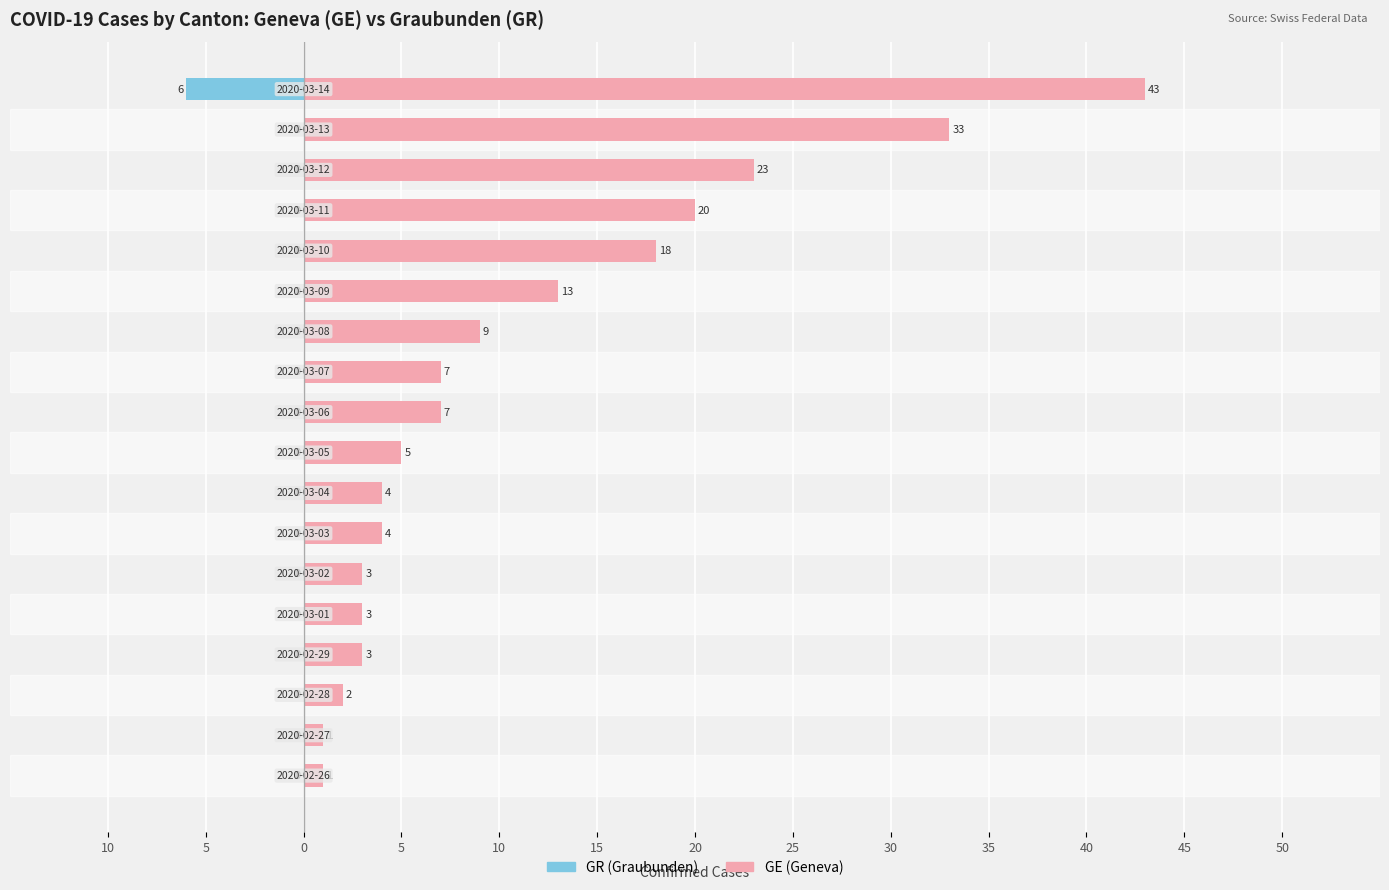

List the series in order of their overall mean, highest first.

GE (Geneva), GR (Graubunden)